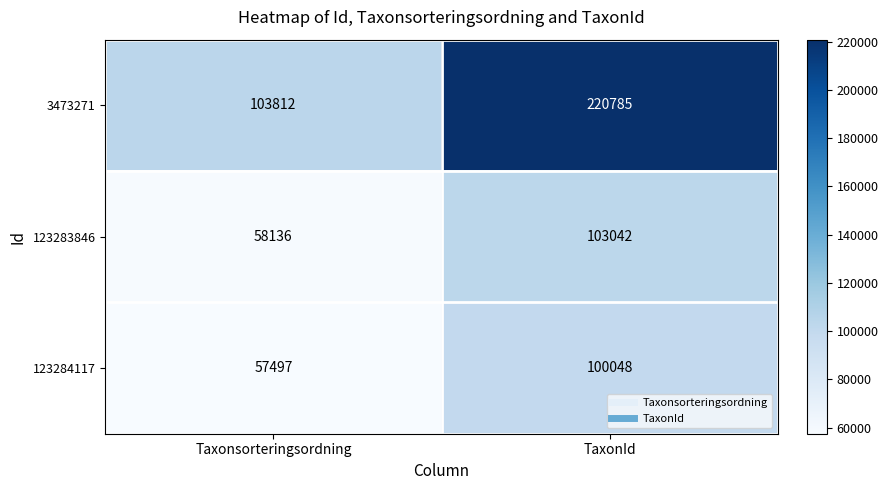

Is it true that 3473271 equals 157705 at Taxonsorteringsordning?

False